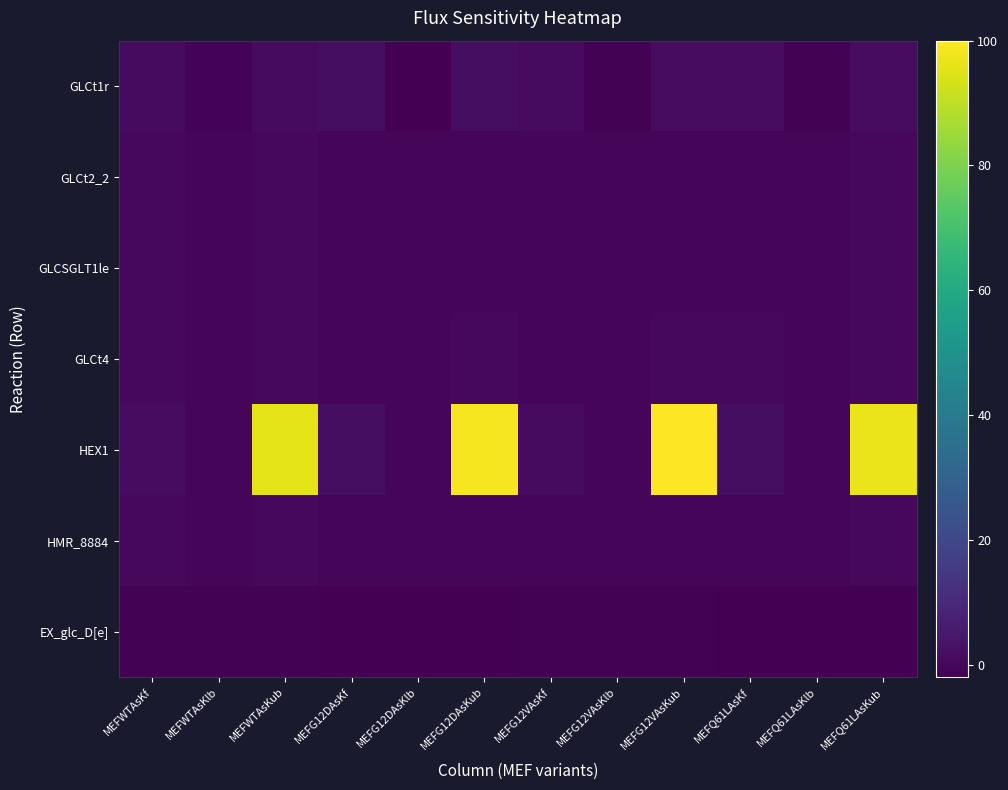

How many categories are shown in the chart?

12